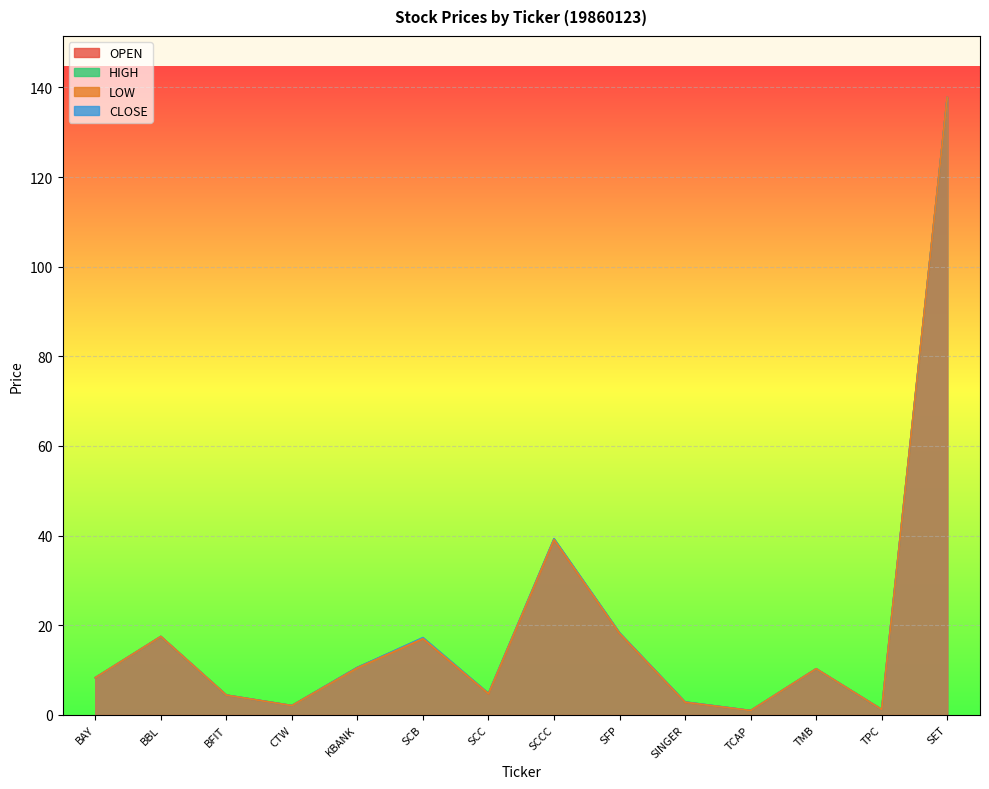

Rank the series by their maximum value, from highest to lowest.

OPEN, HIGH, LOW, CLOSE